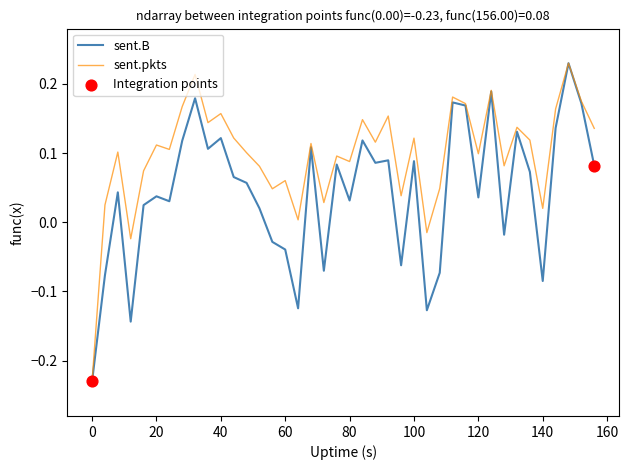

List the series in order of their overall mean, highest first.

sent.pkts, sent.B